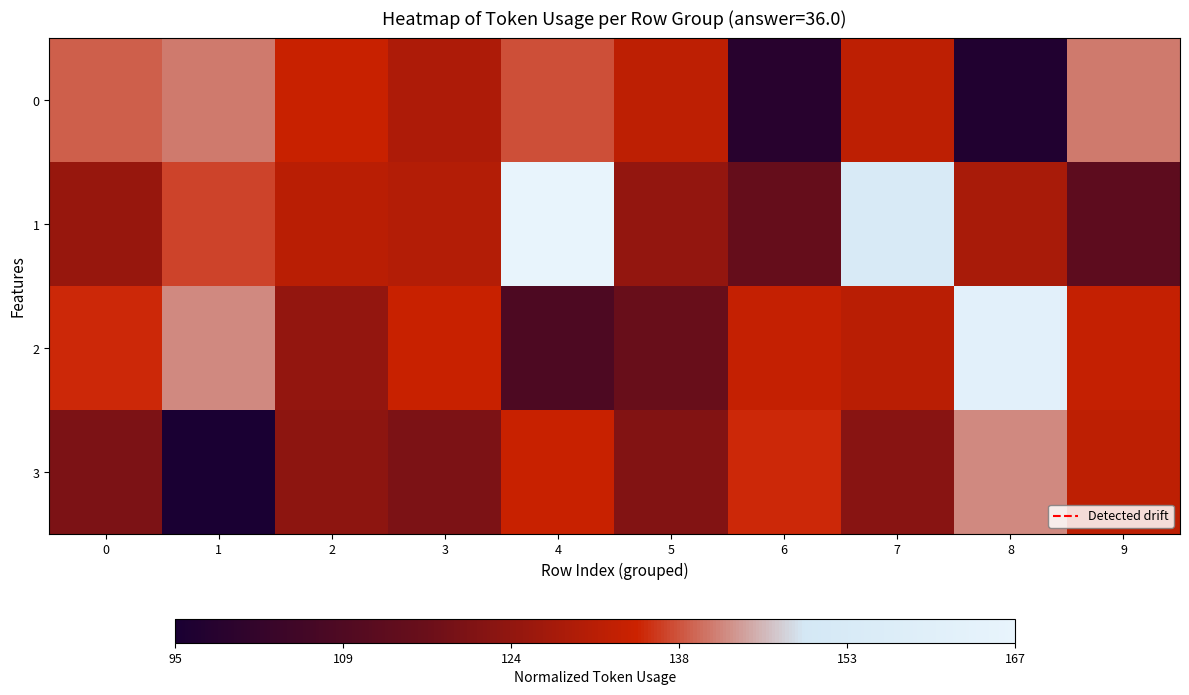

What is the total value across all series at 2?

1.8